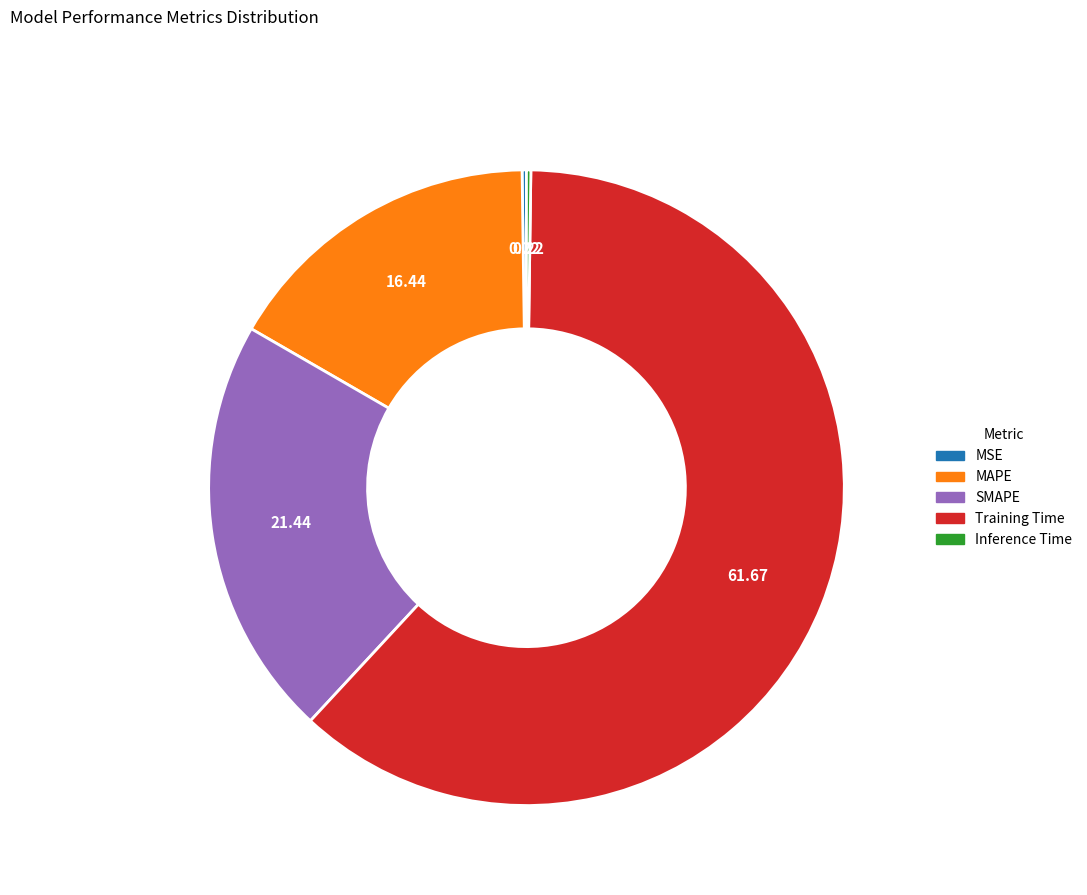

Which category has the biggest portion of the pie?

Training Time